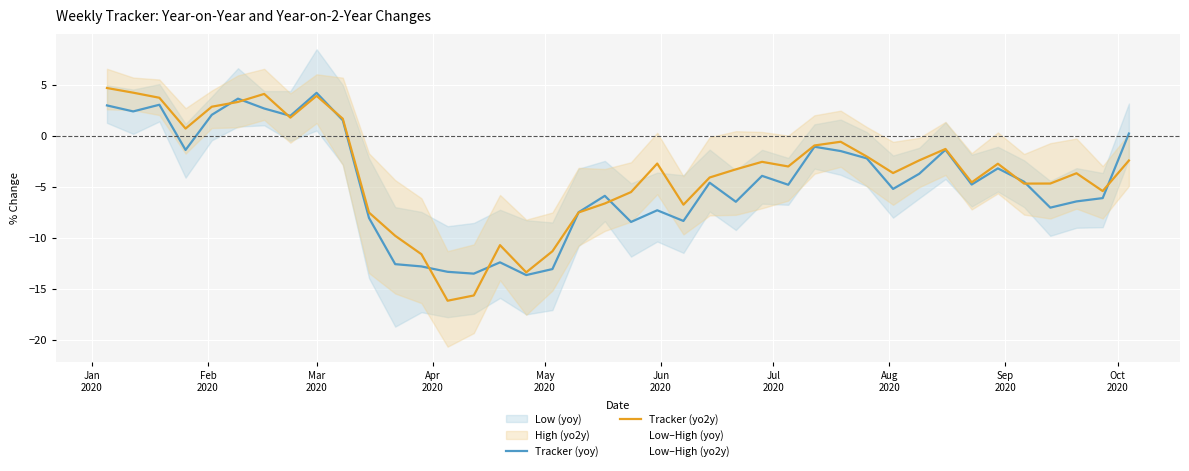

True or false: Tracker (yoy) and Tracker (yo2y) intersect in this chart.

True